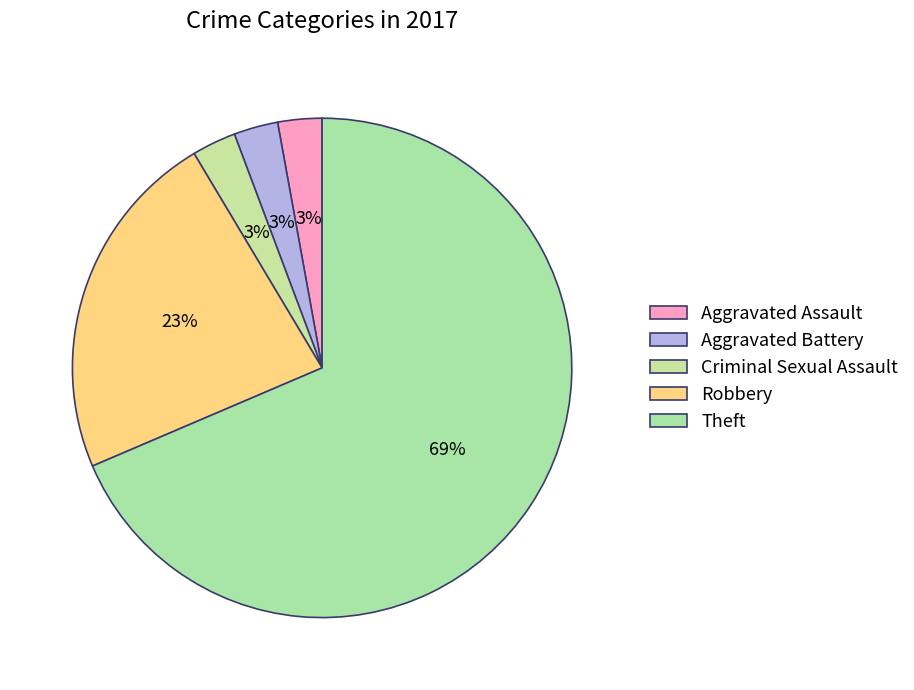

To the nearest percent, what is the combined percentage of Aggravated Assault and Theft?

71%